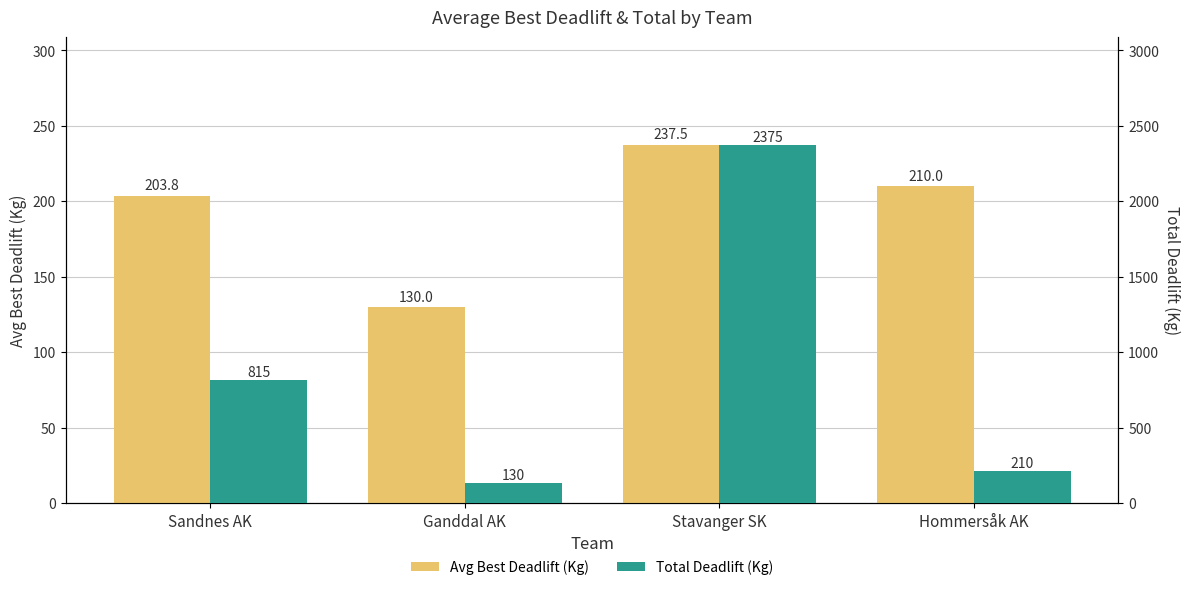

What is the label of the 4th bar from the left?

Hommersåk AK